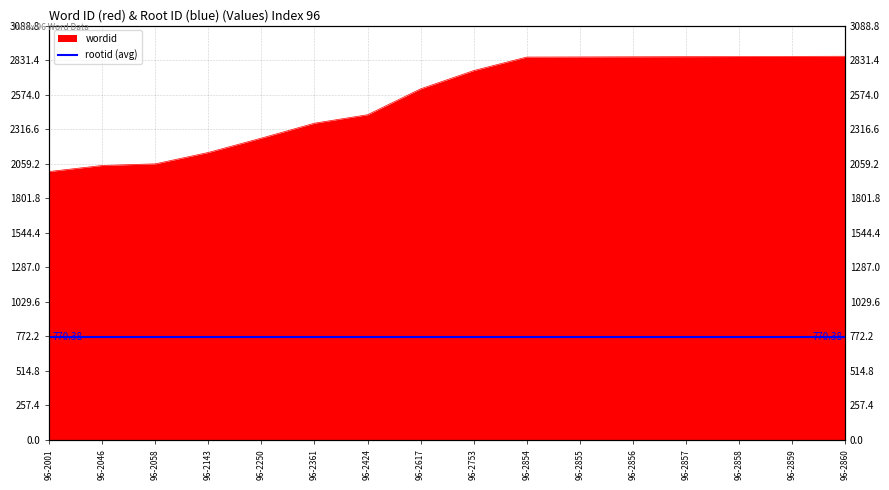

Between 96-2424 and 96-2753, which is larger?

96-2753